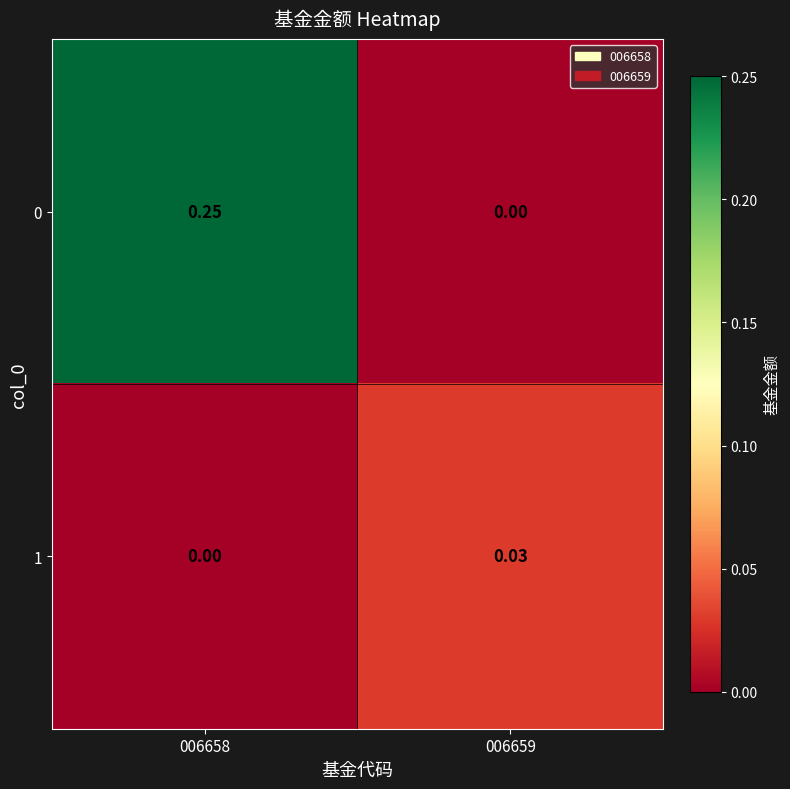

Is the value of 0 at 006658 greater than the value of 1 at 006659?

Yes